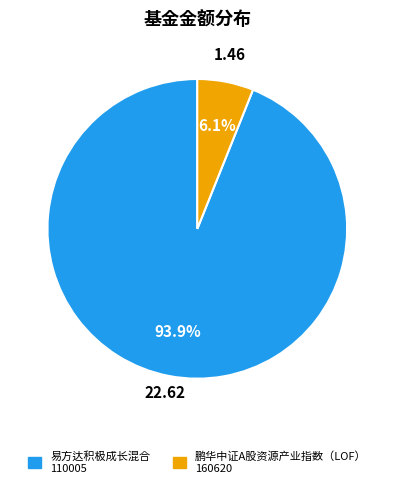

True or false: 易方达积极成长混合 accounts for 80% of the total.

False